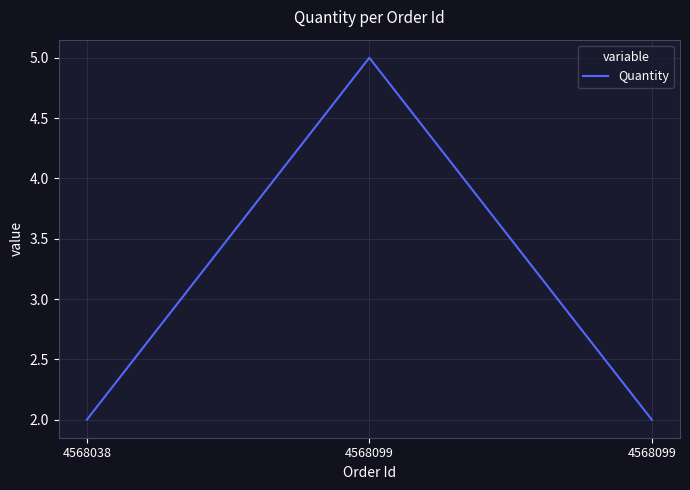

What is the difference between the maximum and minimum values?

3